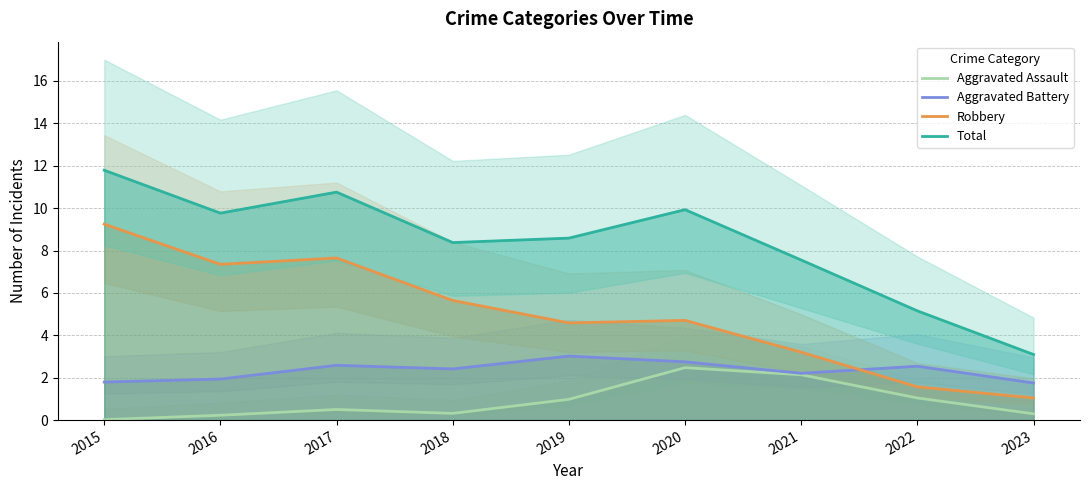

True or false: Total and Aggravated Battery intersect in this chart.

False